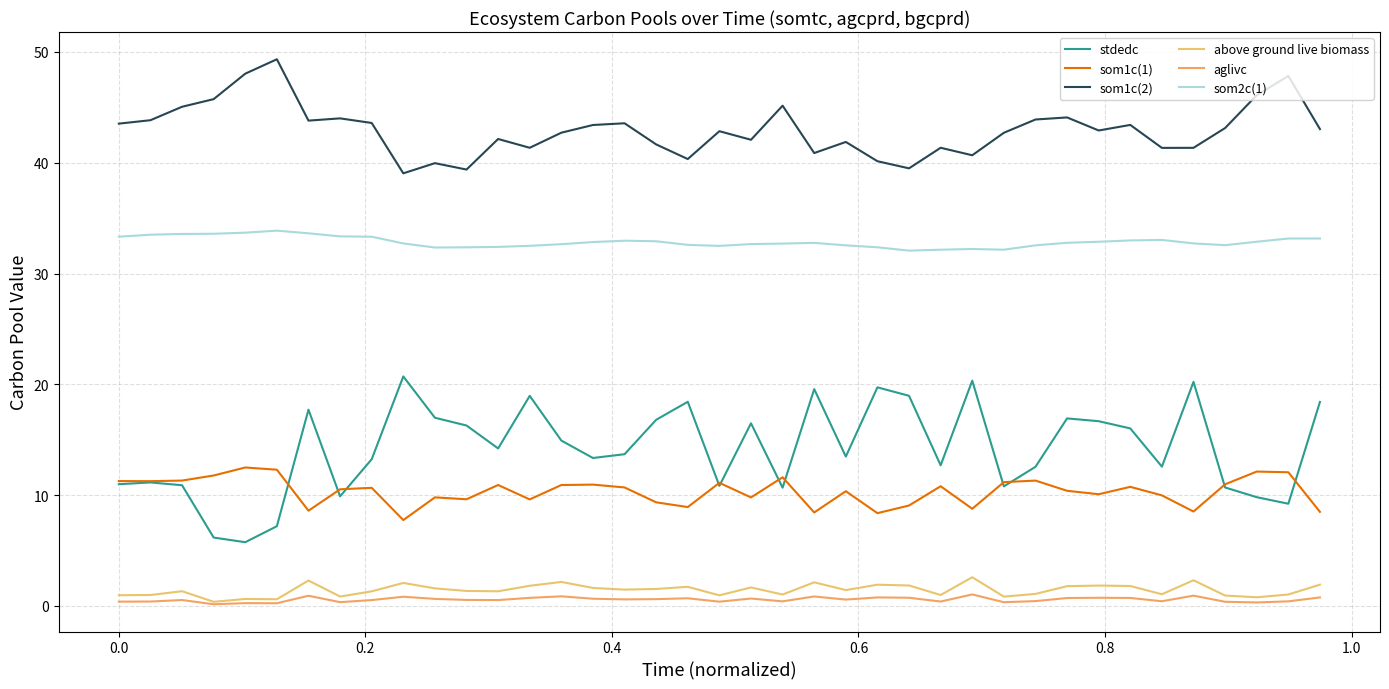

What is the maximum value shown in the chart?

49.3